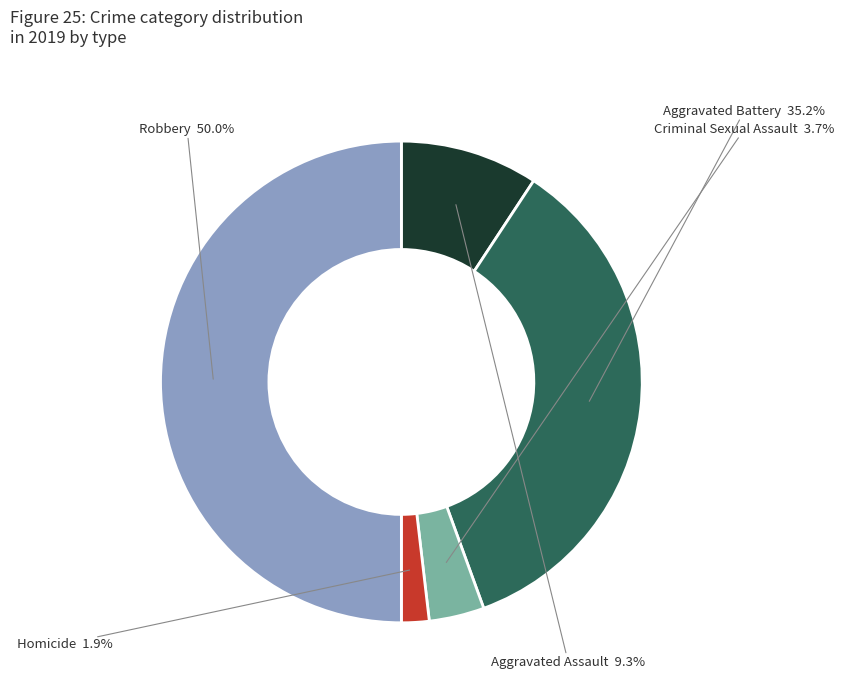

How many segments does this pie chart have?

5